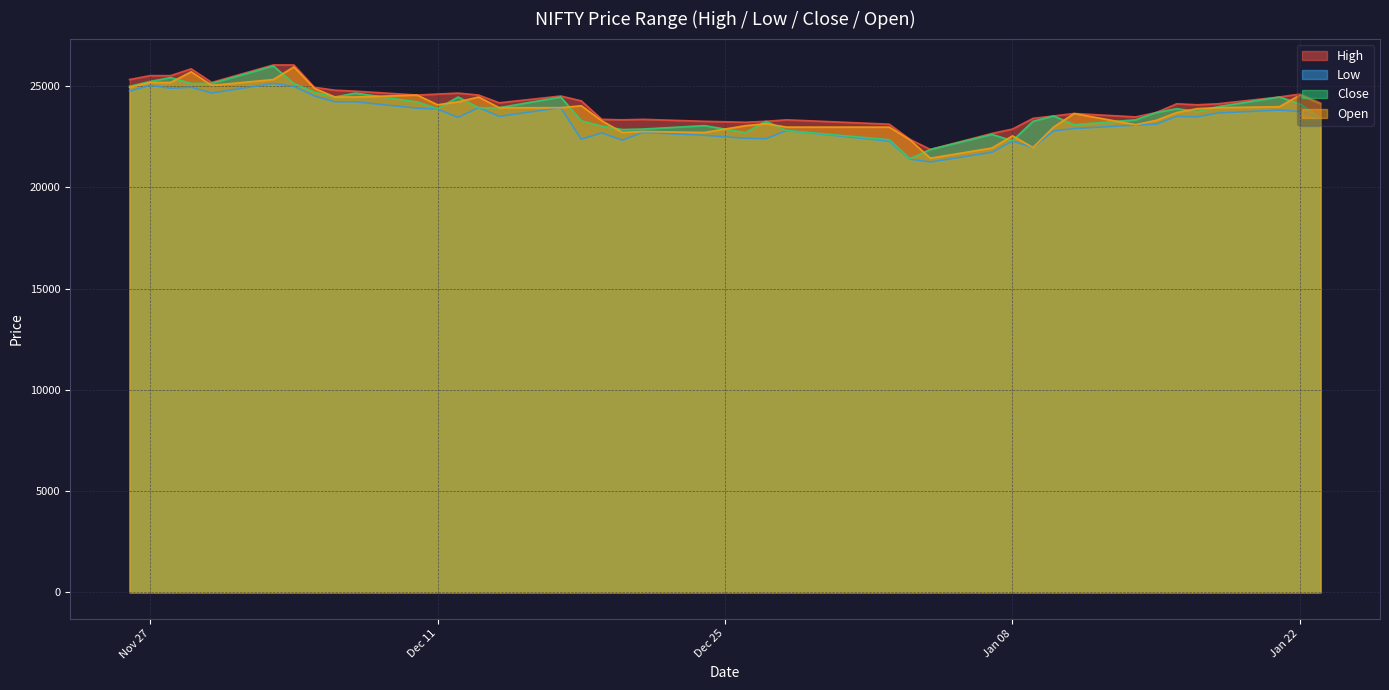

True or false: Low has a value of 24225 at 2018-12-07.

True